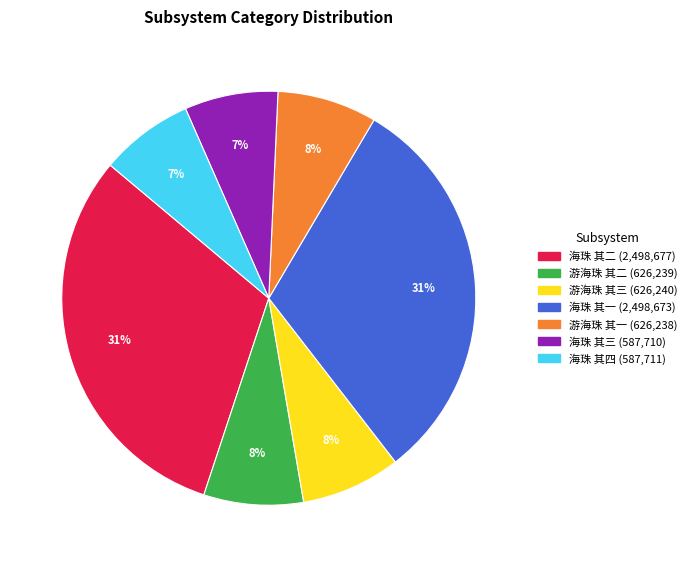

Does any single category account for the majority?

No